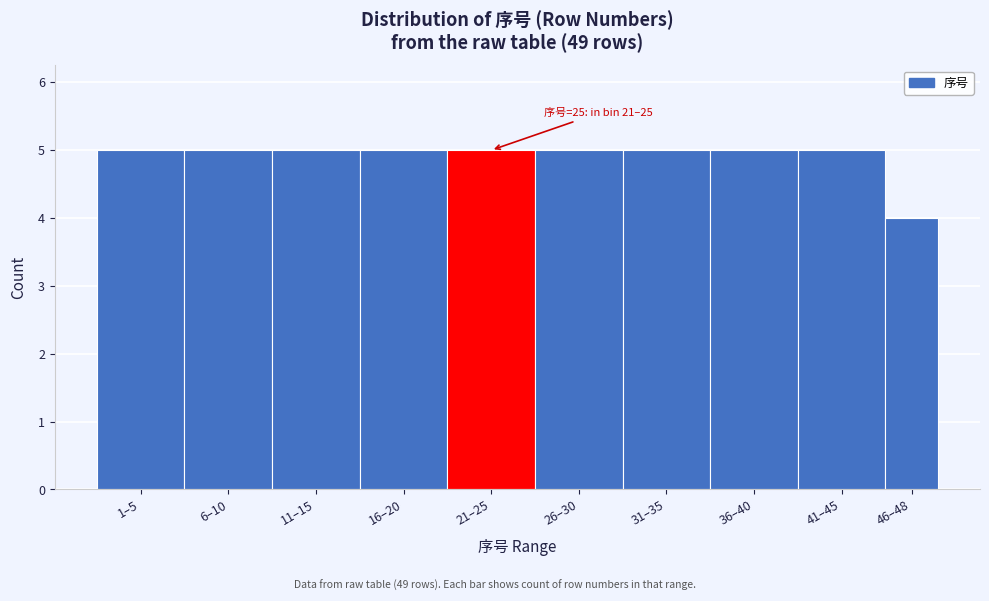

Reading left to right, list all the values displayed in this chart.

5	5	5	5	5	5	5	5	5	4